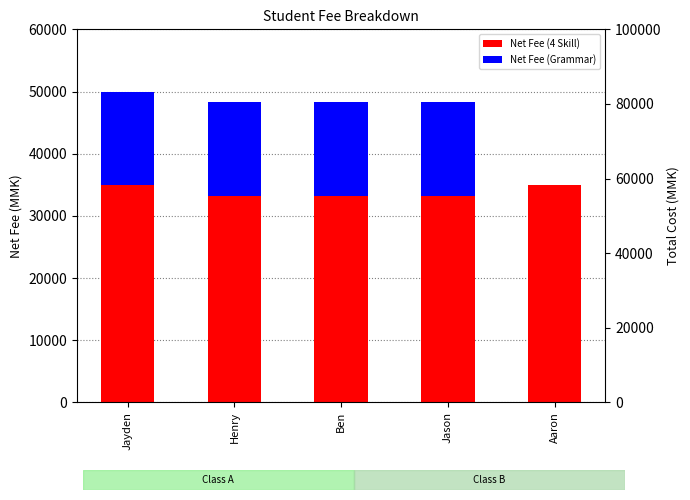

At how many categories does at least one series exceed 1701?

5